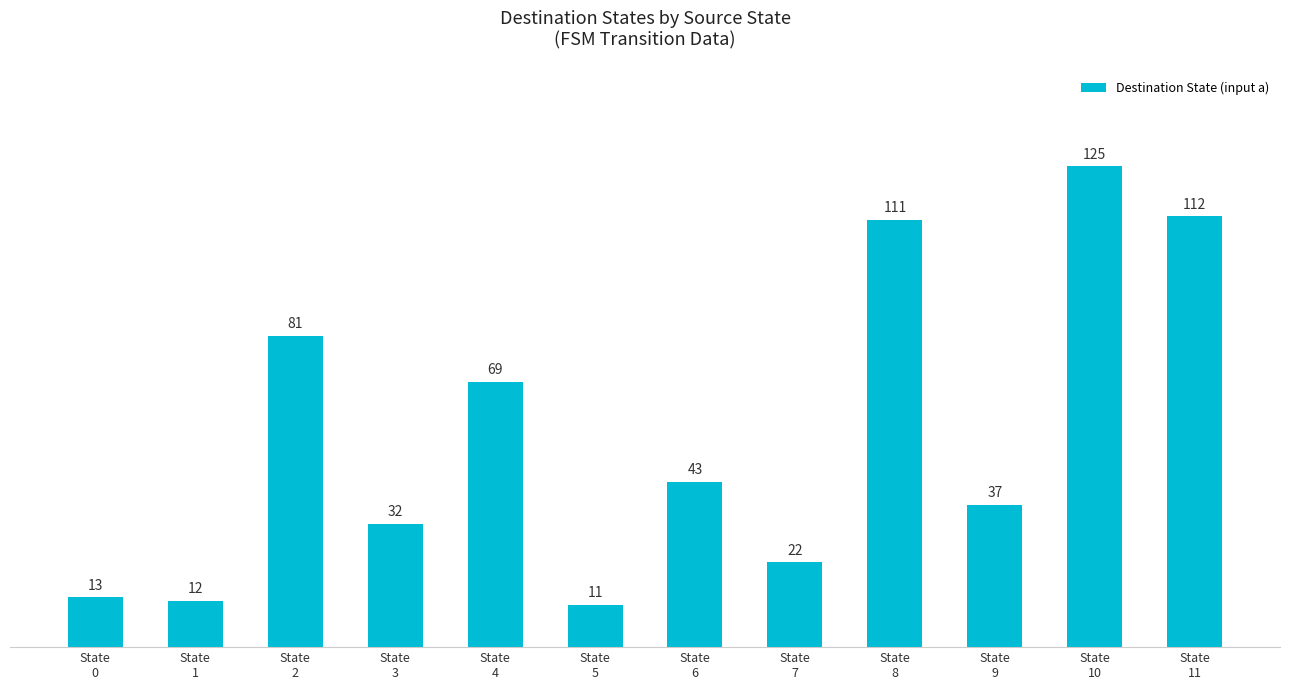

What is the ratio of the value at State
5 to the value at State
6?

0.3